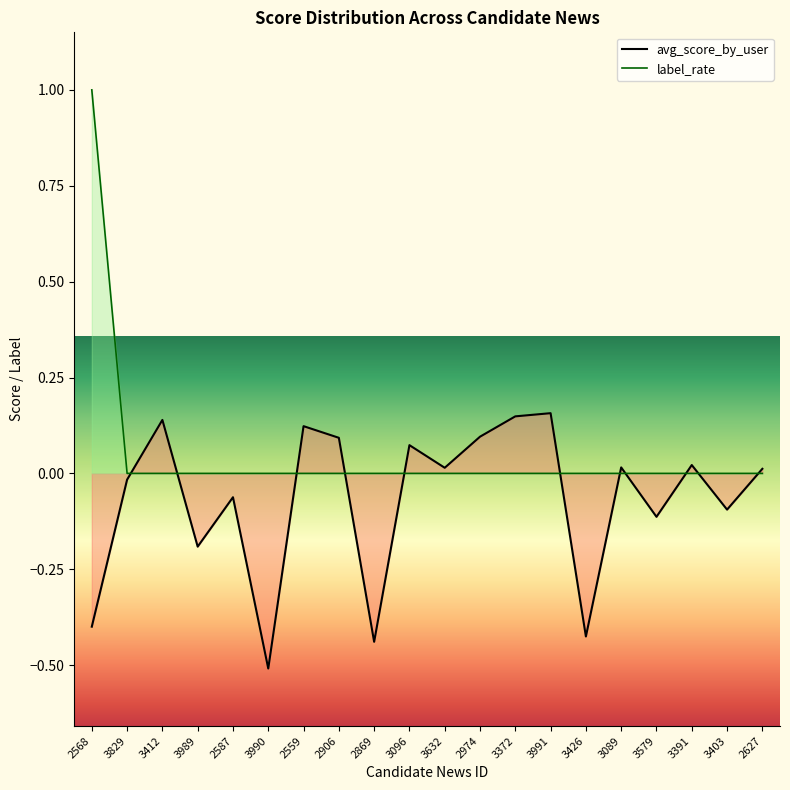

Which category has the highest value across all series?

2568